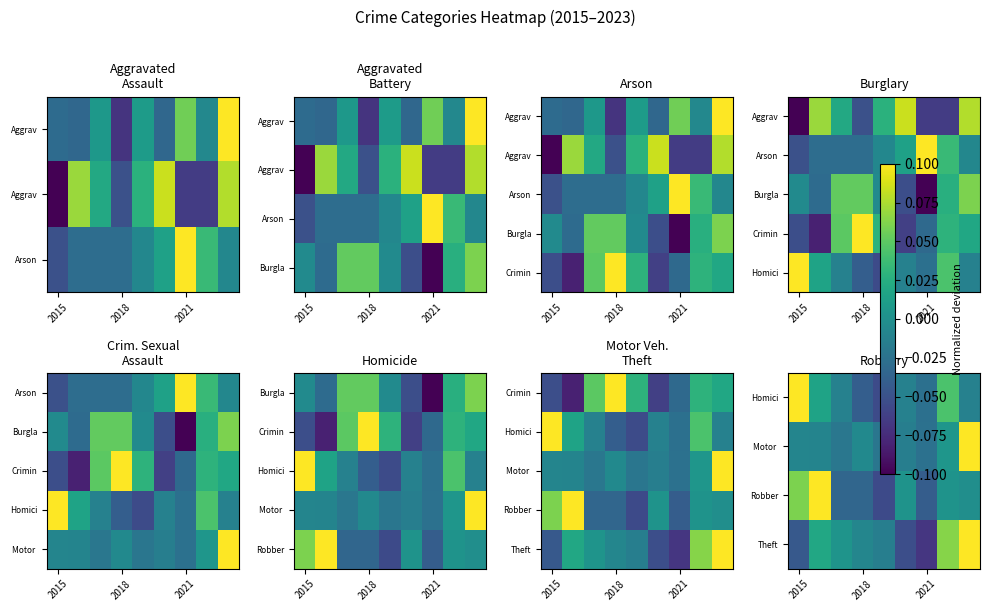

What is the total value across all series at 5?

-0.1